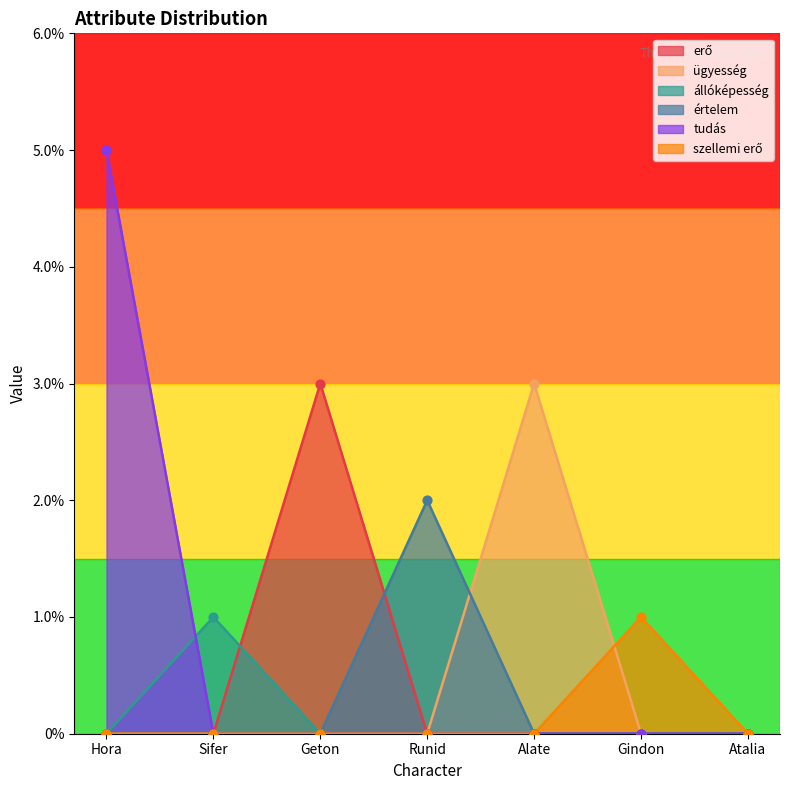

Which series has the largest Y range (max minus min)?

tudás